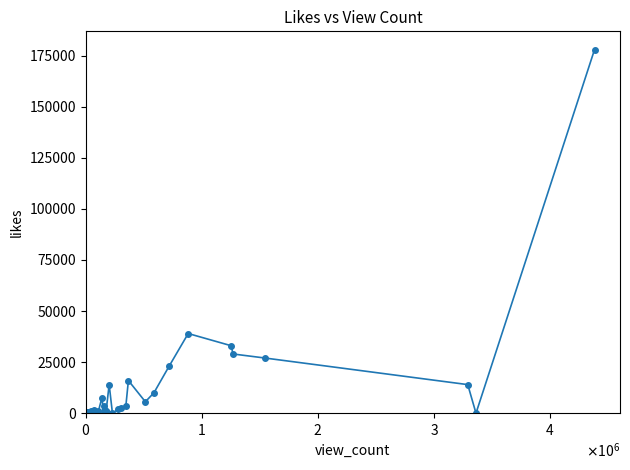

How many values are below 1100?

20